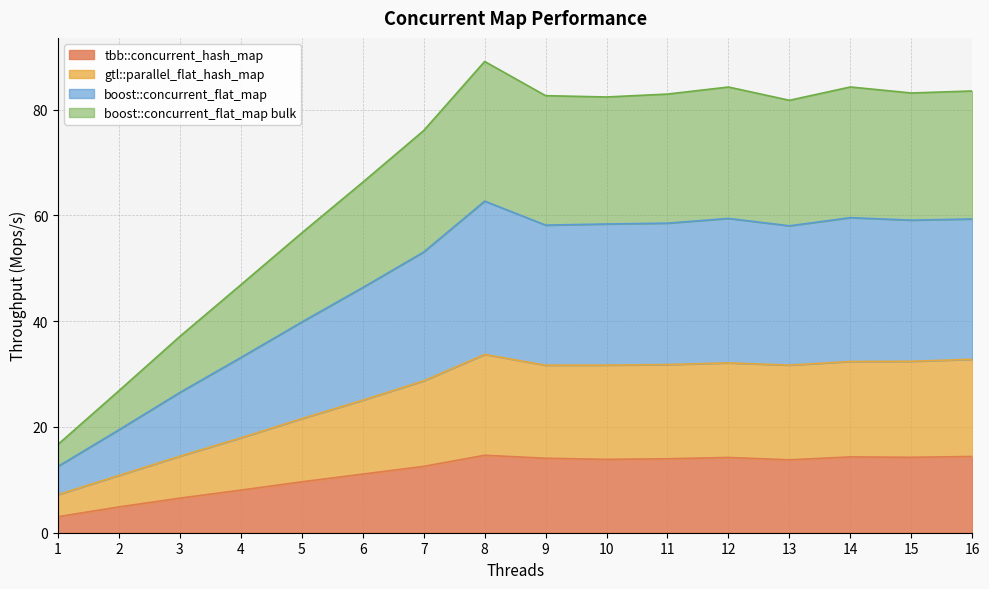

In gtl::parallel_flat_hash_map, how many points are higher than both neighbors (excluding endpoints)?

2